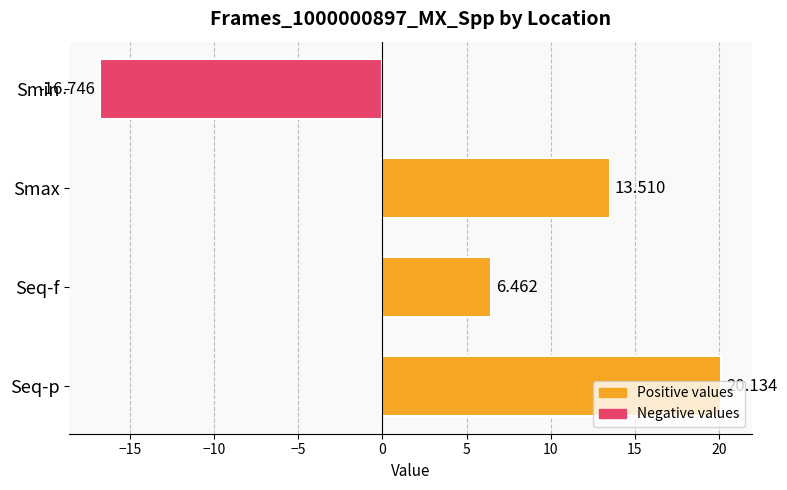

List the labels in order of value, largest first.

Seq-p, Smax, Seq-f, Smin